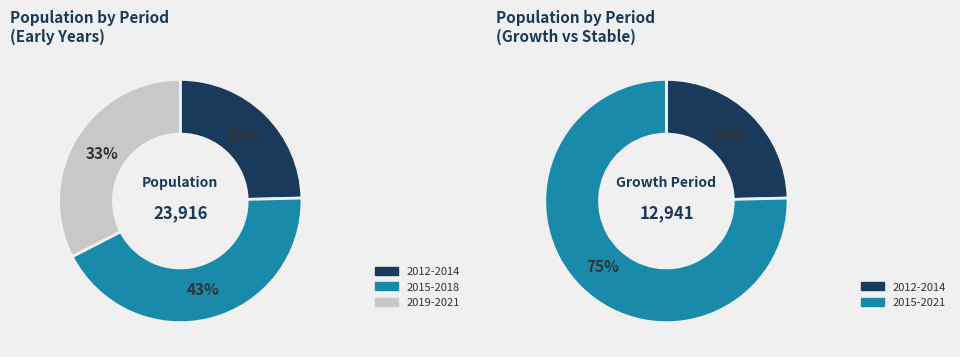

Which has a higher value, 2021 or 2014?

2021